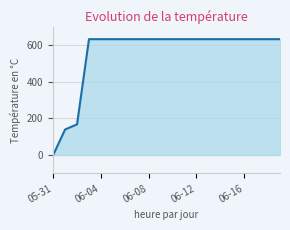

What is the difference between the maximum and minimum values?

631